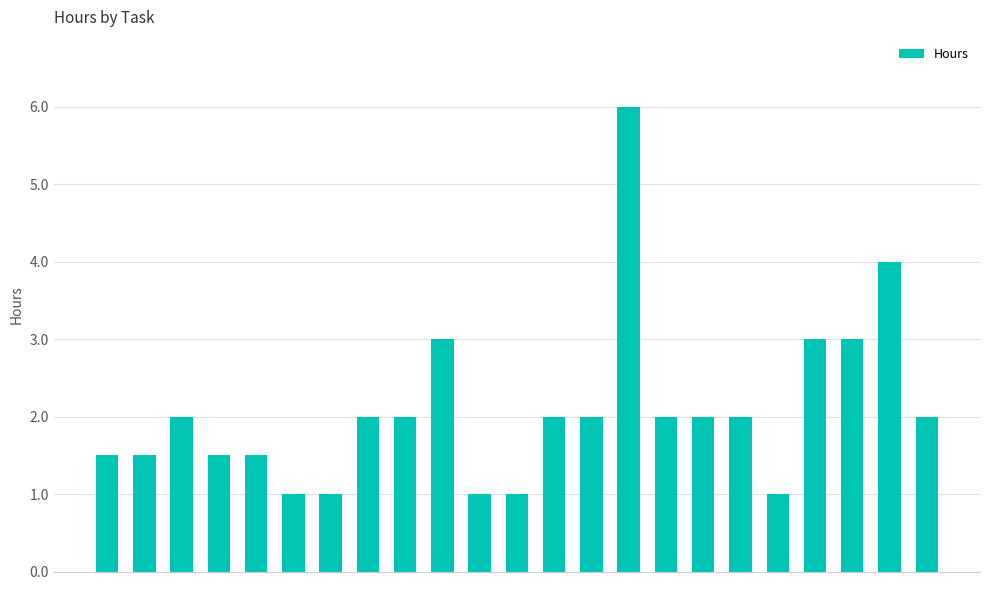

What is the sum of all values?

48.0